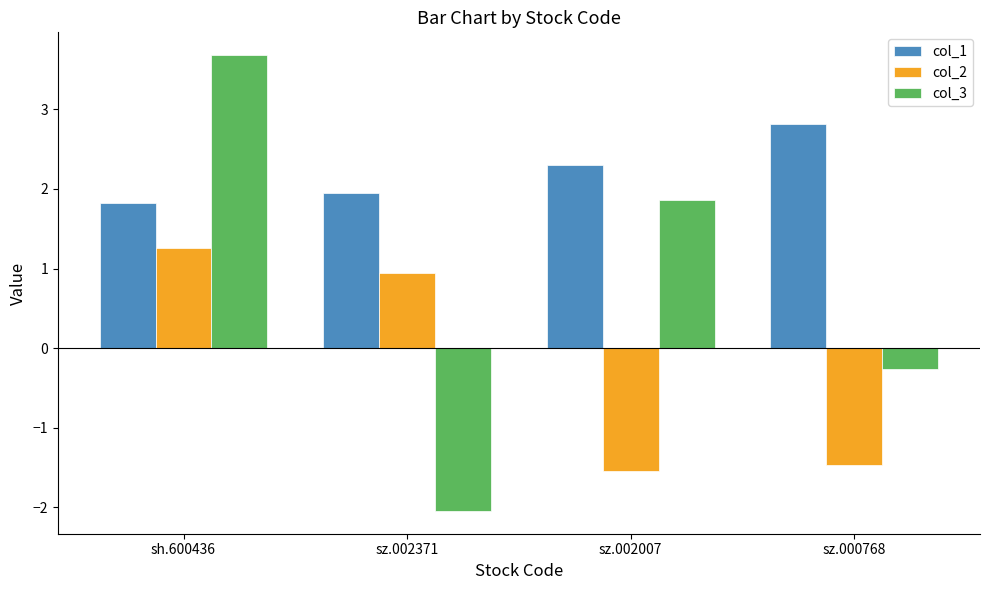

Is the value of col_1 at sz.000768 greater than the value of col_3 at sh.600436?

No